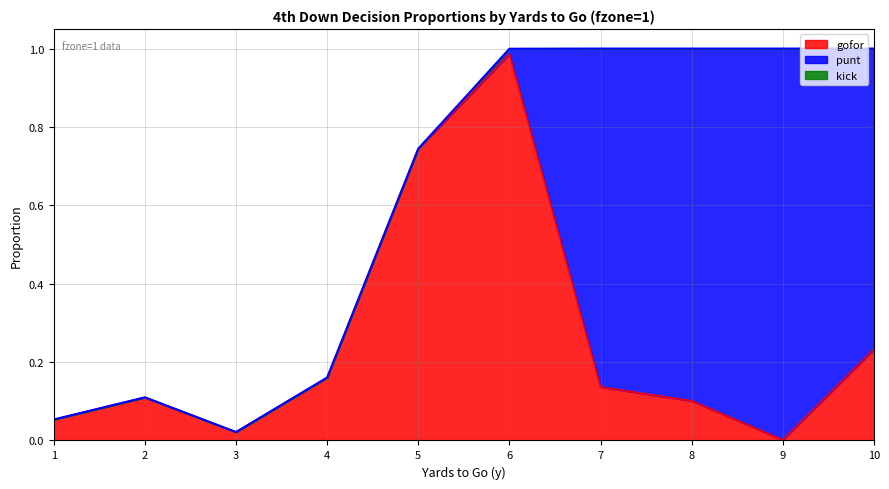

What is the average value of the punt series?

0.4